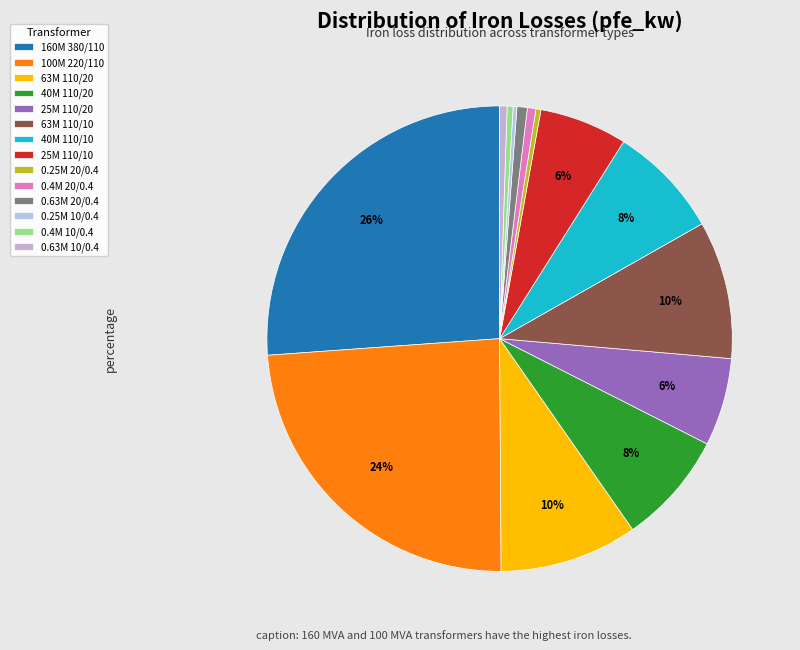

Which slice is the smallest?

0.25 MVA 10/0.4 kV